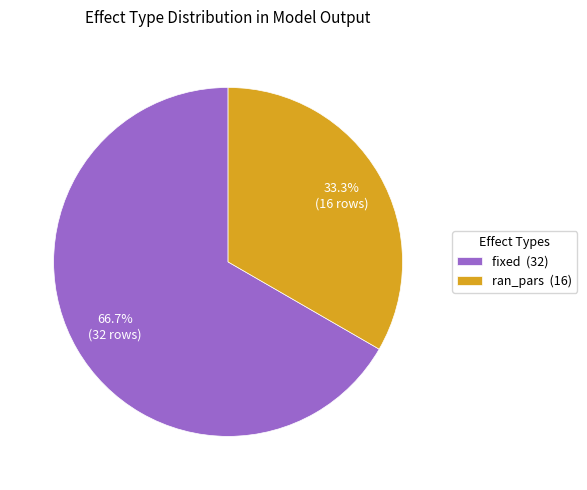

Between fixed (32) and ran_pars (16), which is larger?

fixed (32)